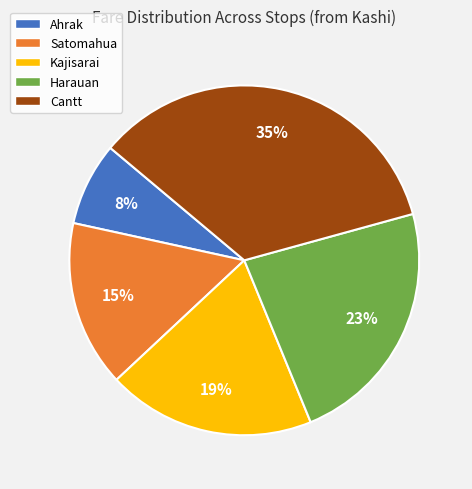

Does any single category account for the majority?

No